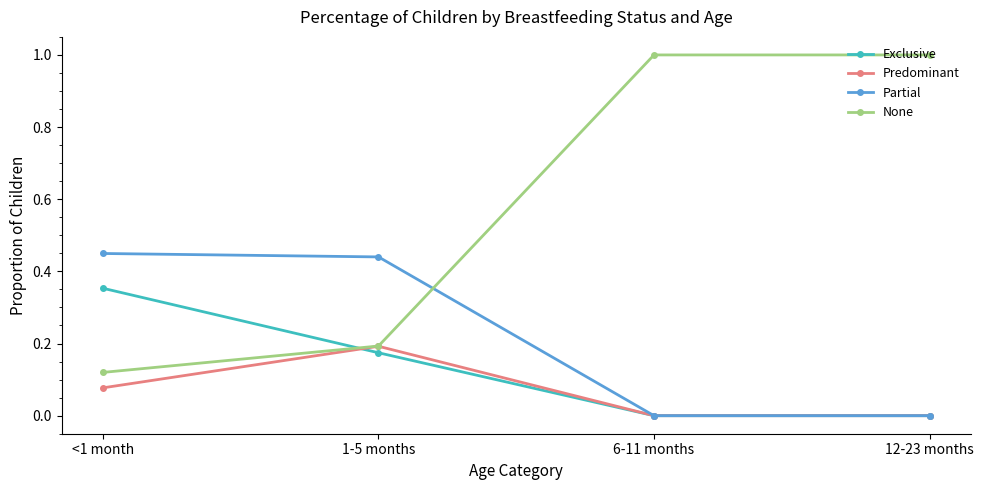

Rank the series by their maximum value, from lowest to highest.

Predominant, Exclusive, Partial, None